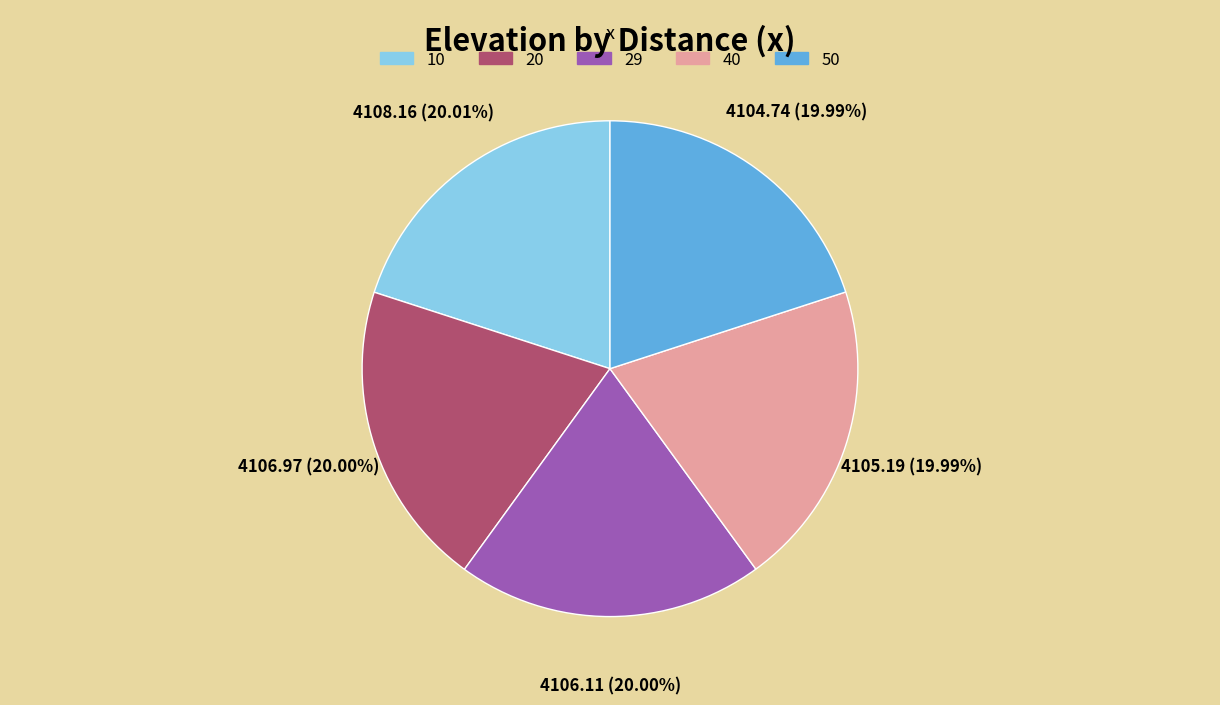

Is there a majority slice in this chart?

No